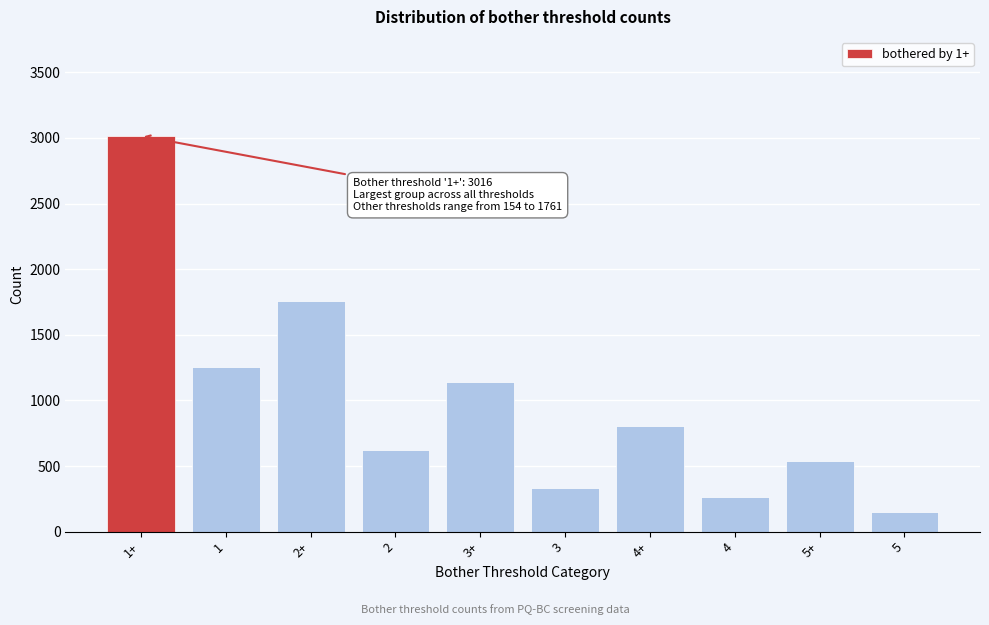

Reading left to right, extract all data points from this chart.

1+=3016	1=1255	2+=1761	2=619	3+=1142	3=334	4+=808	4=266	5+=542	5=154